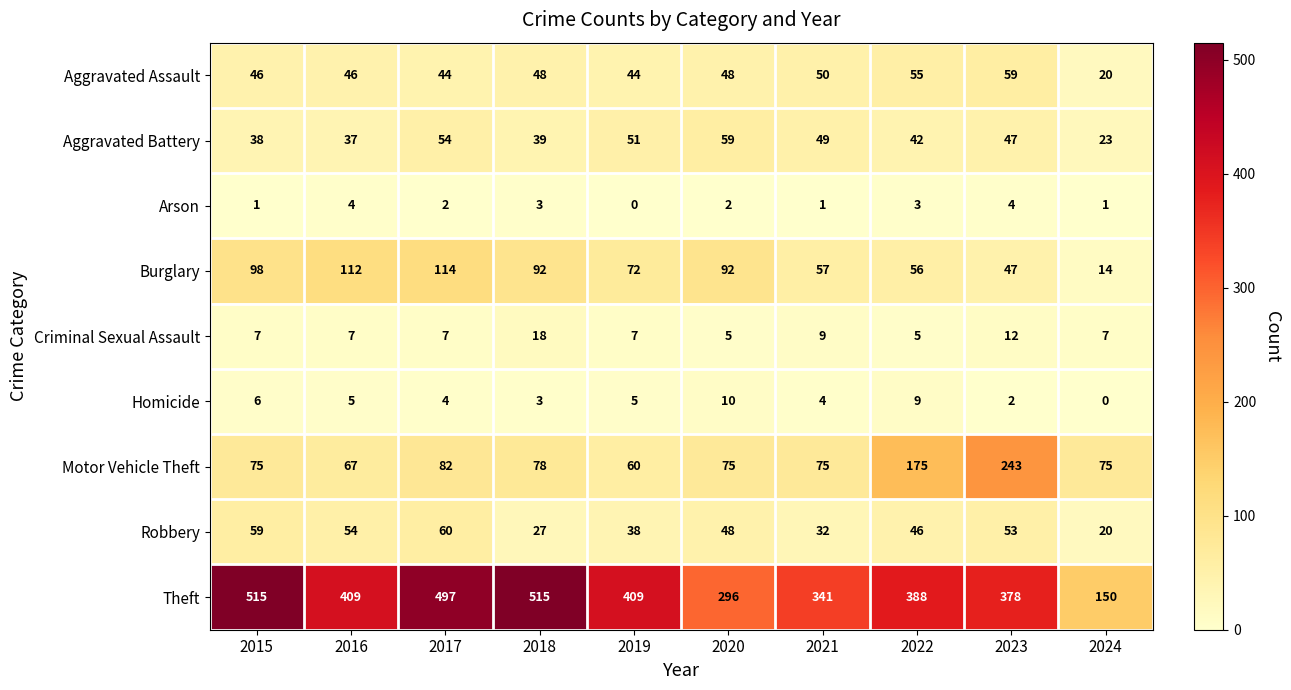

Where is Criminal Sexual Assault nearest to the value 11?

2023